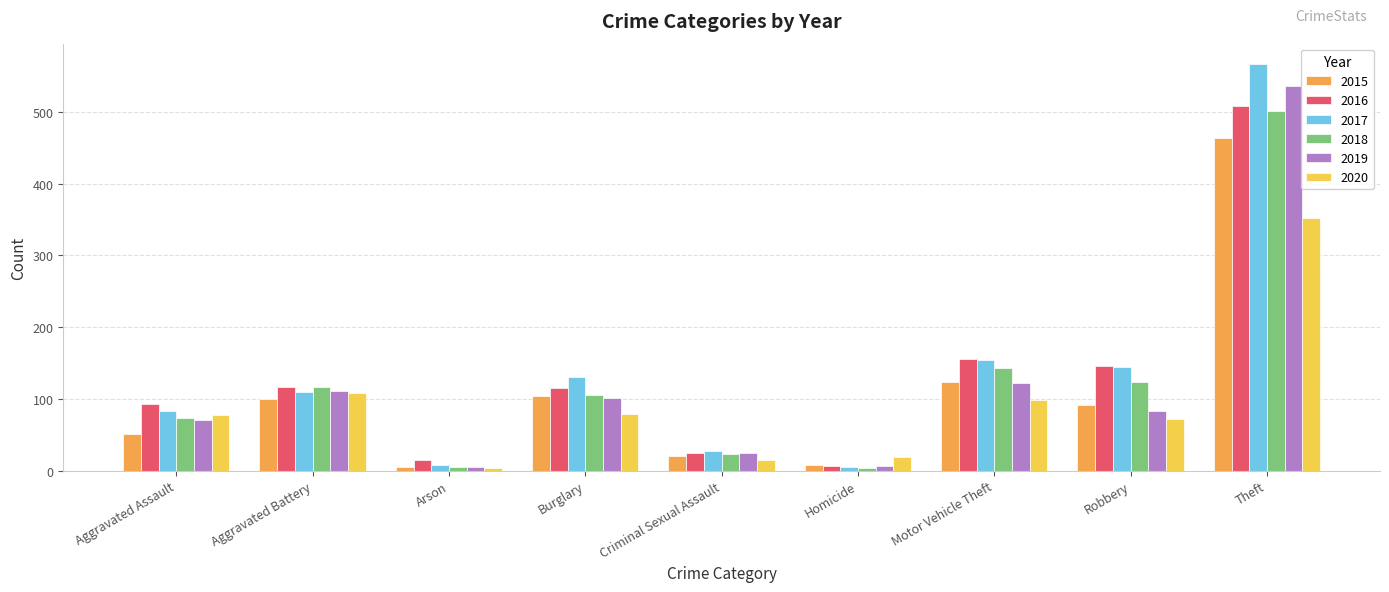

What are all the series names shown in the legend?

2015, 2016, 2017, 2018, 2019, 2020